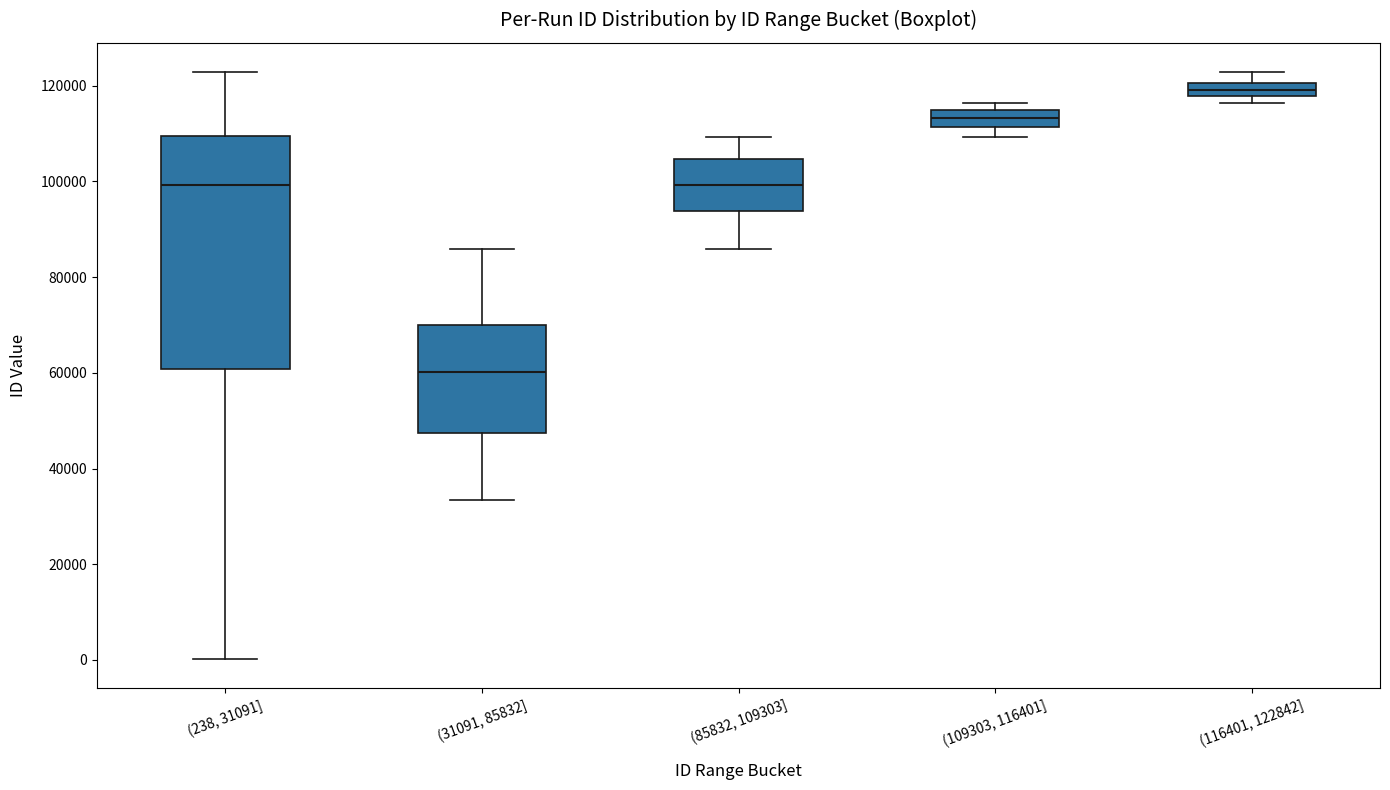

Which box has the lowest median line?

(31091, 85832]